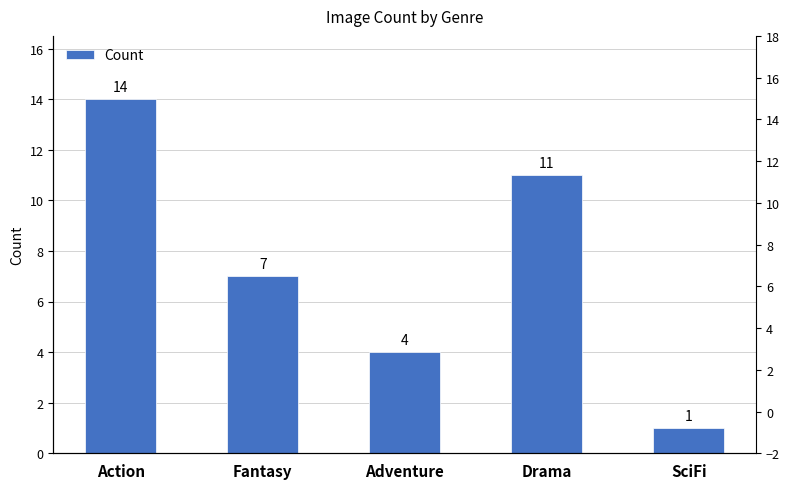

What is the difference between the values at Adventure and Drama?

7